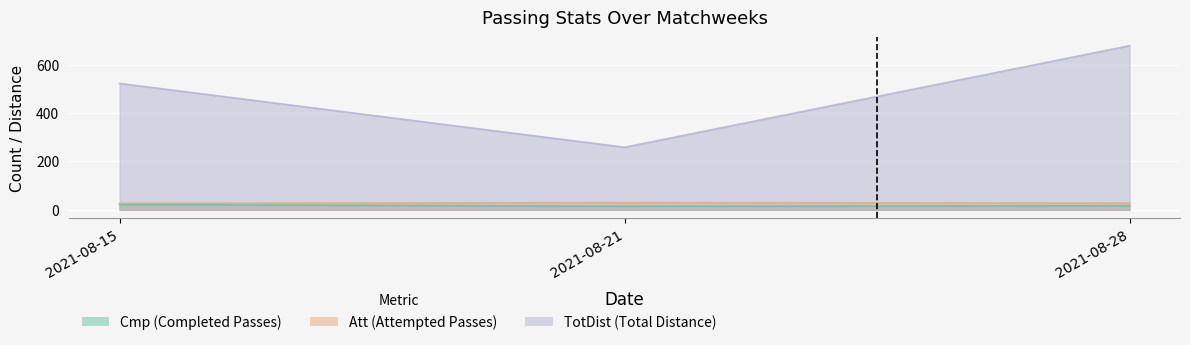

Which series has the largest range (max minus min)?

TotDist